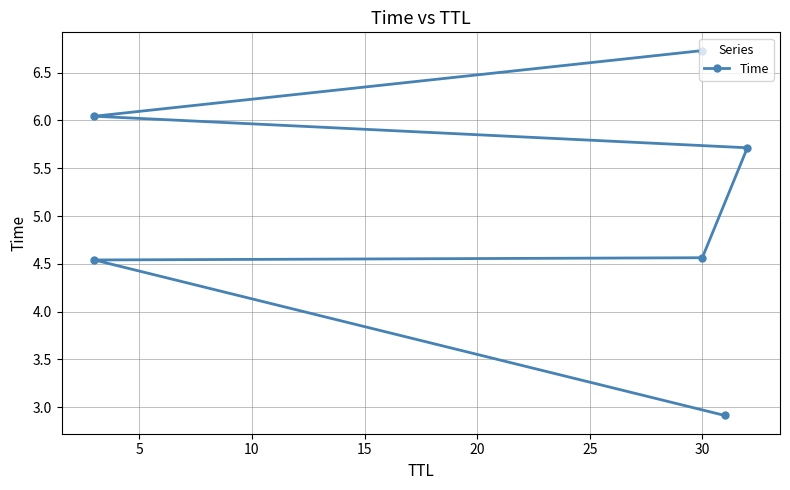

What is the difference between the maximum and second lowest values?

2.2